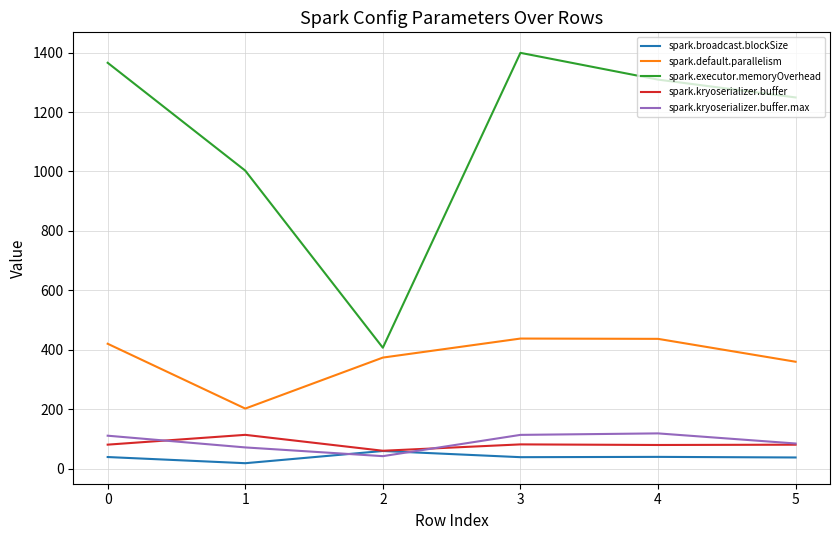

True or false: spark.executor.memoryOverhead has a value of 2176.9 at 3.

False